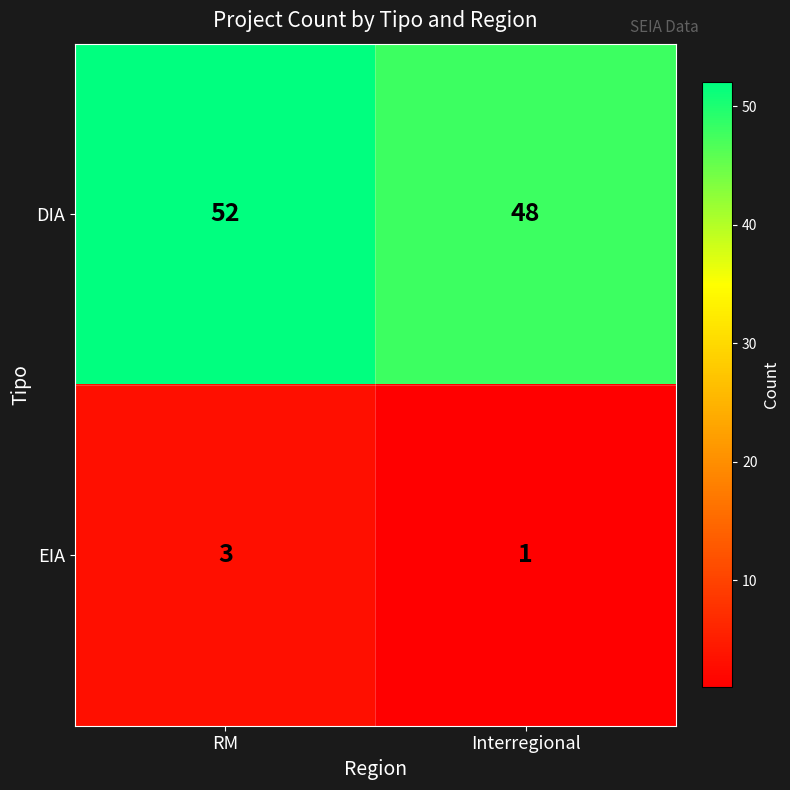

Reading left to right, what are all the values shown in this chart?

DIA: RM=52	Interregional=48
EIA: RM=3	Interregional=1